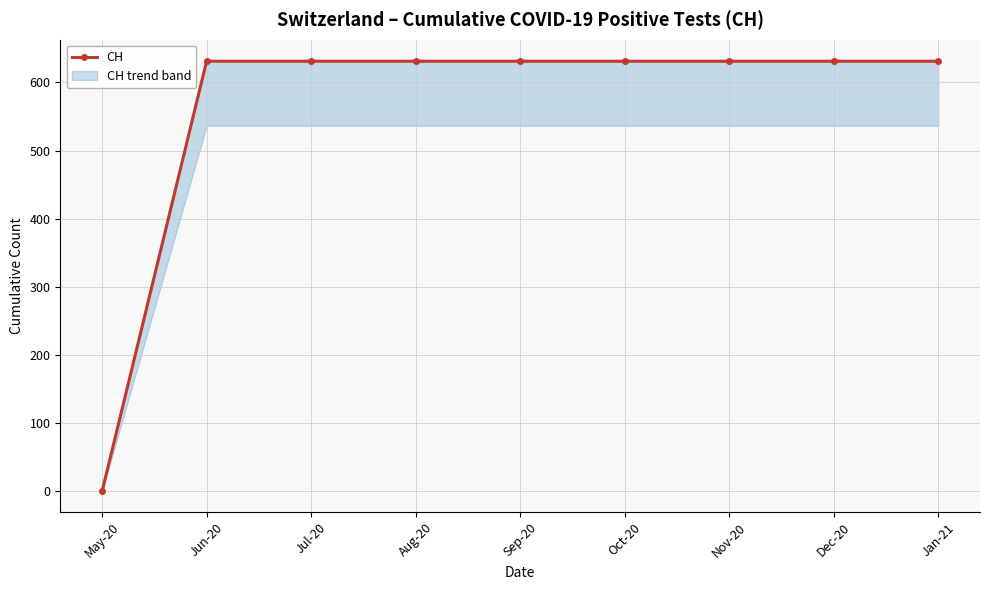

Is it true that the value at May-20 is 0?

True